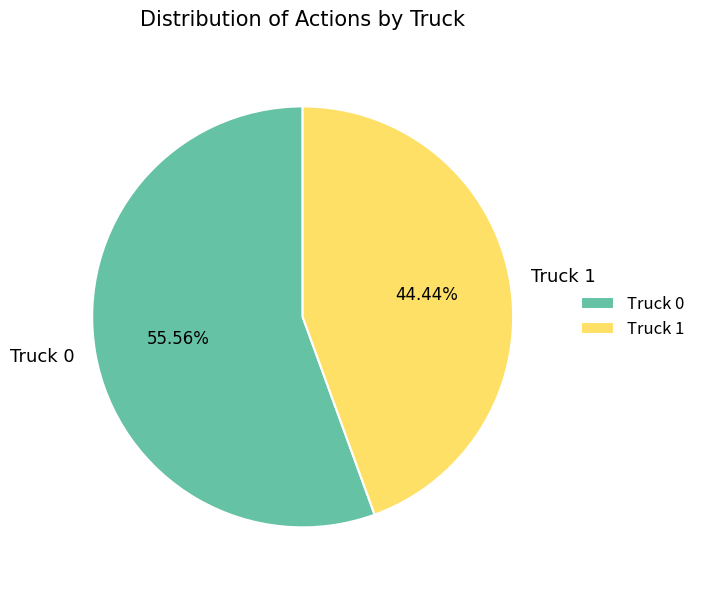

The Truck 1 slice represents 32% of the pie. True or false?

False